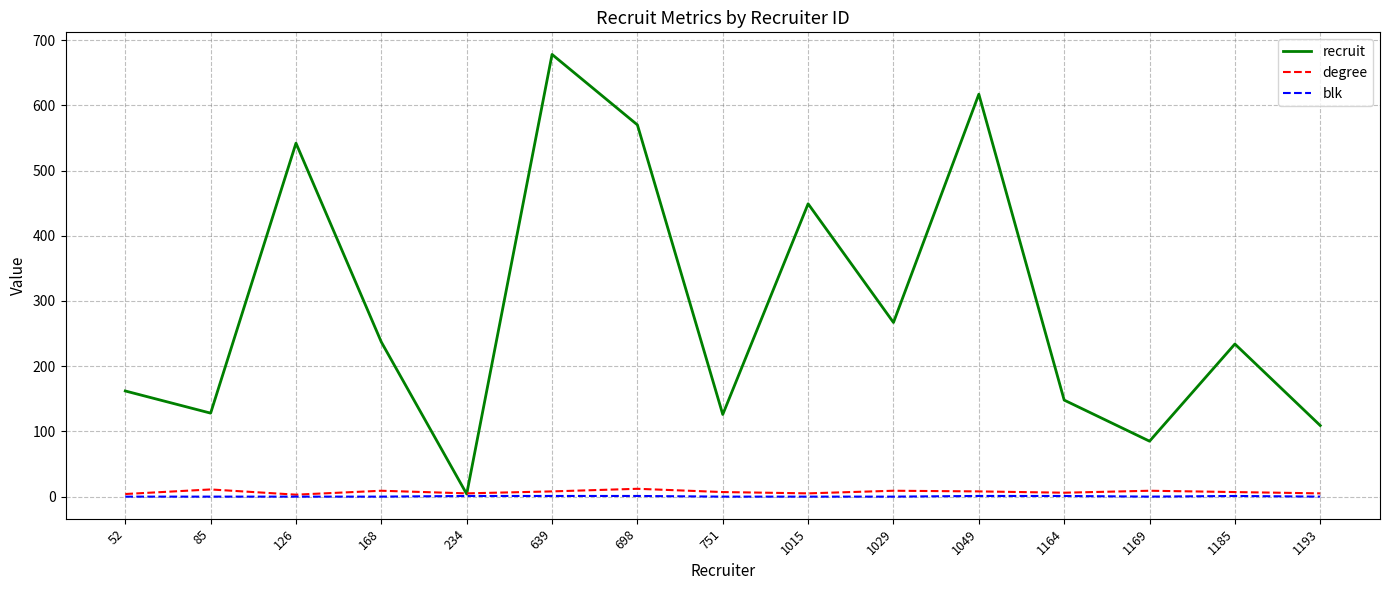

The value of recruit at 1185 is 107. True or false?

False